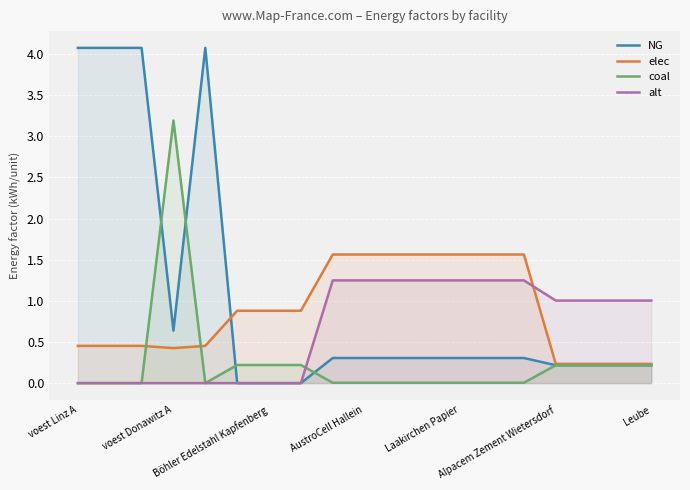

What is the label of the 9th point from the right?

10